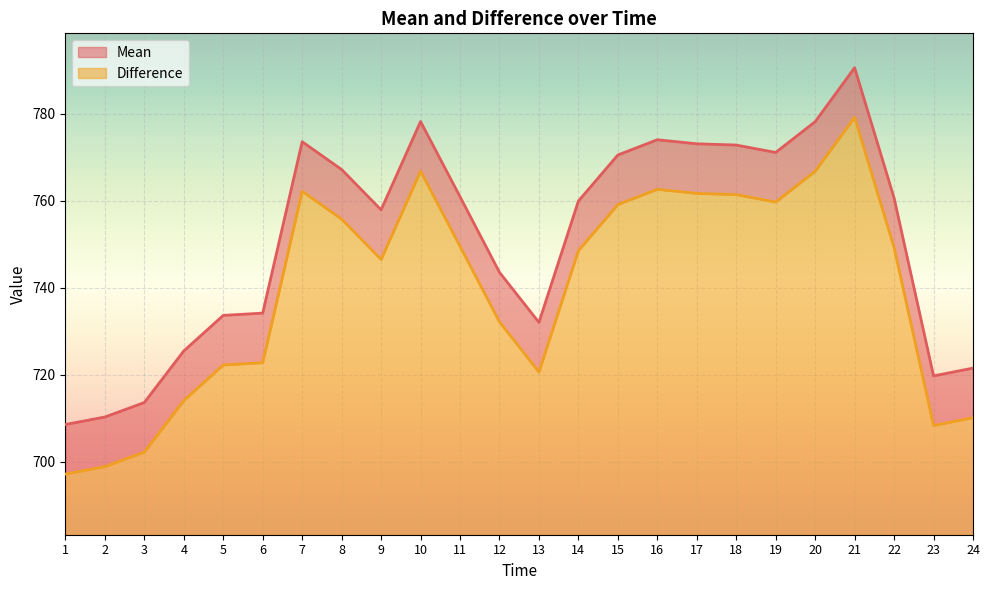

Reading left to right, list all the values displayed in this chart.

Mean: 708.6	710.3	713.6	725.5	733.6	734.2	773.6	767.2	757.9	778.2	760.9	743.5	732.0	759.9	770.5	774.0	773.1	772.8	771.1	778.2	790.6	760.6	719.7	721.5
Difference: 697.2	698.9	702.2	714.1	722.2	722.8	762.2	755.8	746.5	766.8	749.5	732.1	720.6	748.5	759.1	762.6	761.7	761.4	759.7	766.8	779.2	749.2	708.3	710.1